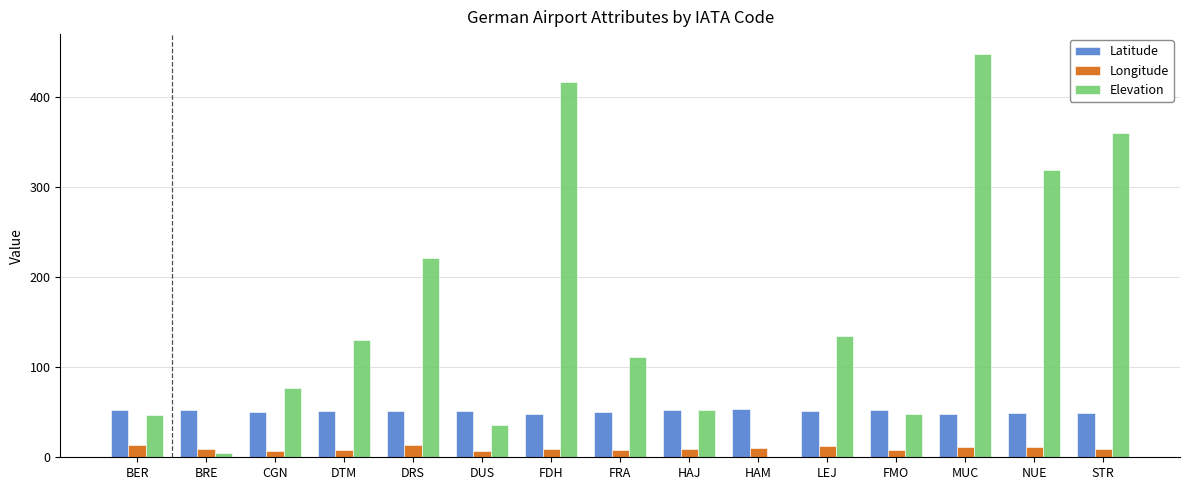

What is the difference between the Longitude values at FDH and FRA?

0.9